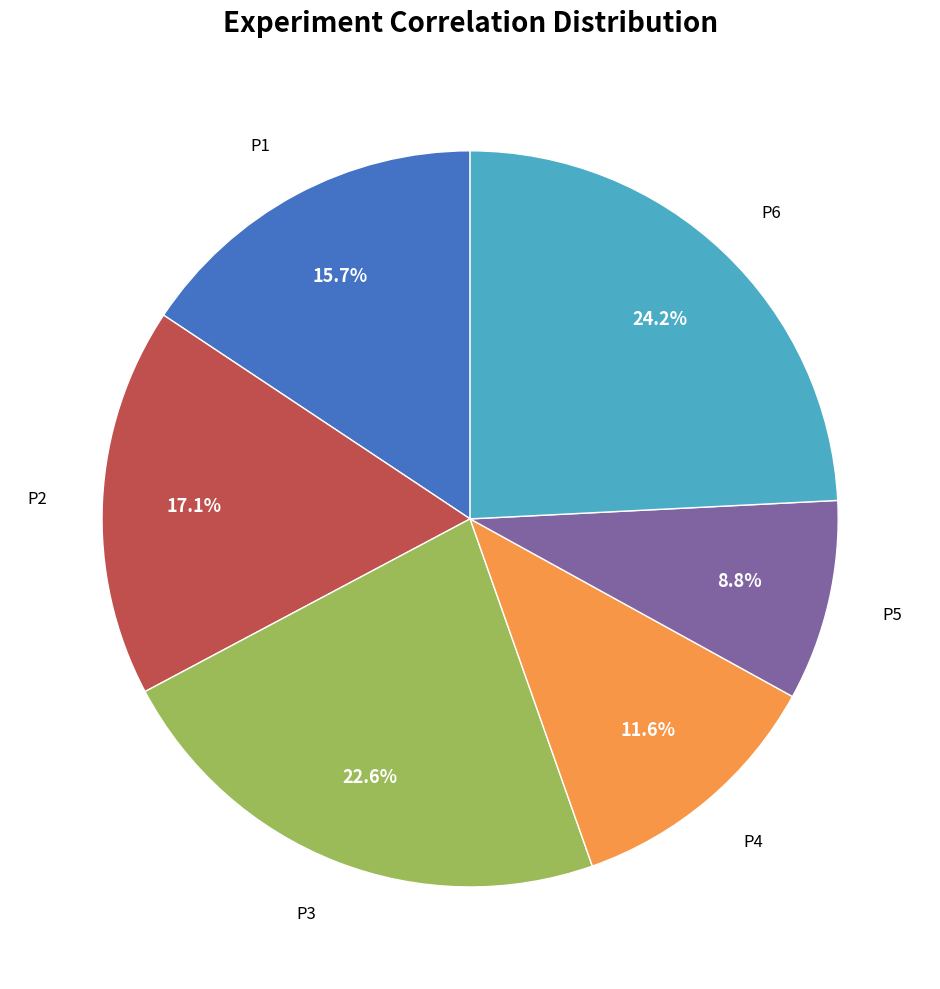

Does any single category account for the majority?

No